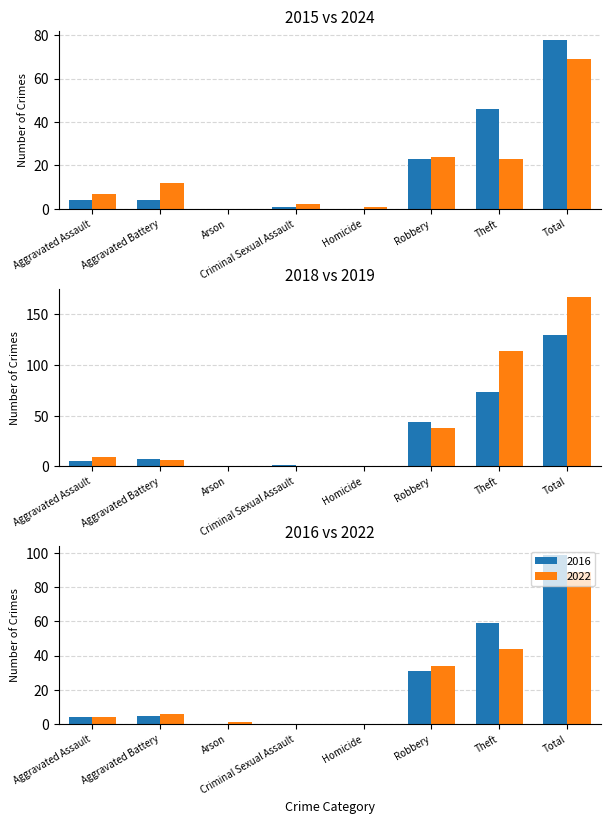

Reading right to left, list all the values displayed in this chart.

2015: 78	46	23	0	1	0	4	4
2016: 99	59	31	0	0	0	5	4
2017: 89	44	34	0	0	1	6	4
2018: 130	73	44	0	1	0	7	5
2019: 167	114	38	0	0	0	6	9
2021: 69	23	24	1	2	0	12	7